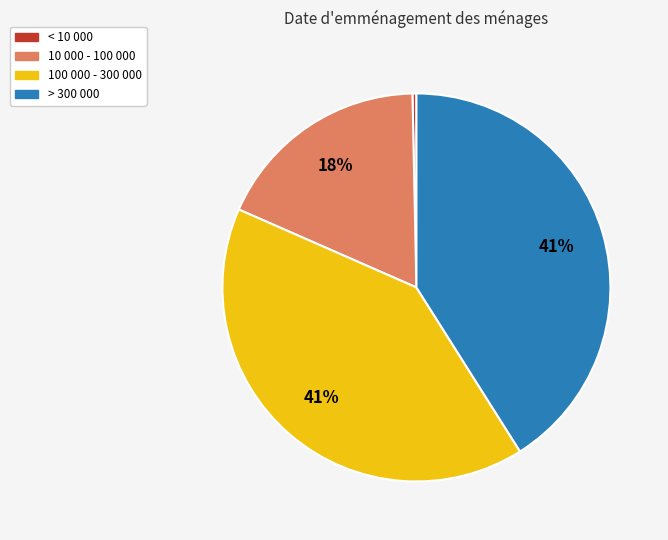

Is the sum of < 10 000 and 100 000 - 300 000 greater than half?

No